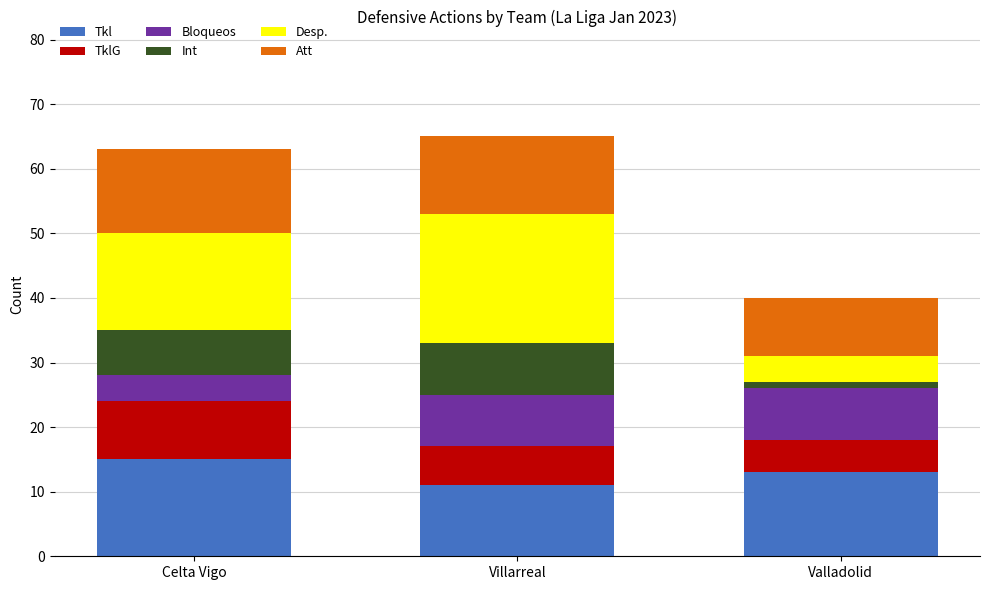

Which category has the lowest value in the Tkl series?

Villarreal